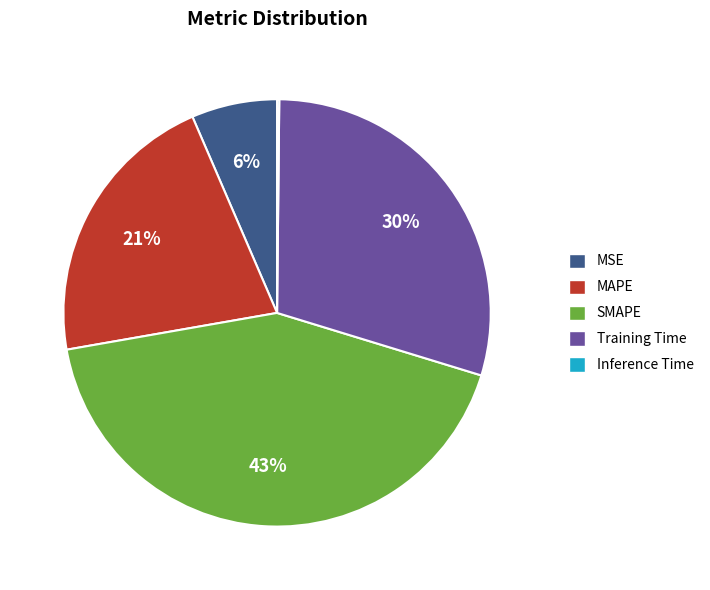

To the nearest percent, what is the combined percentage of MSE and SMAPE?

49%